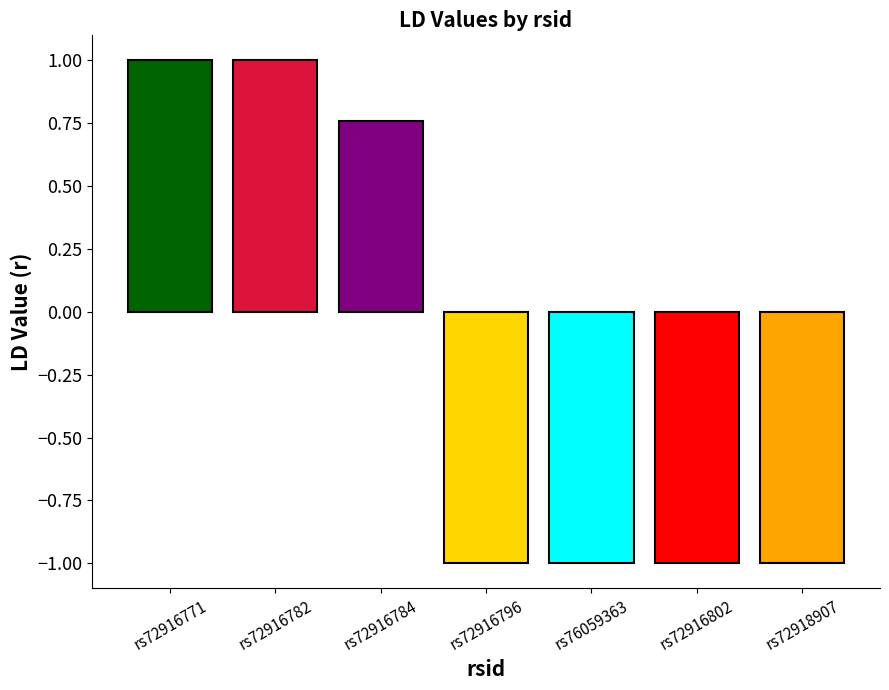

What is the difference between the highest and lowest values at rs72916796?

2.0